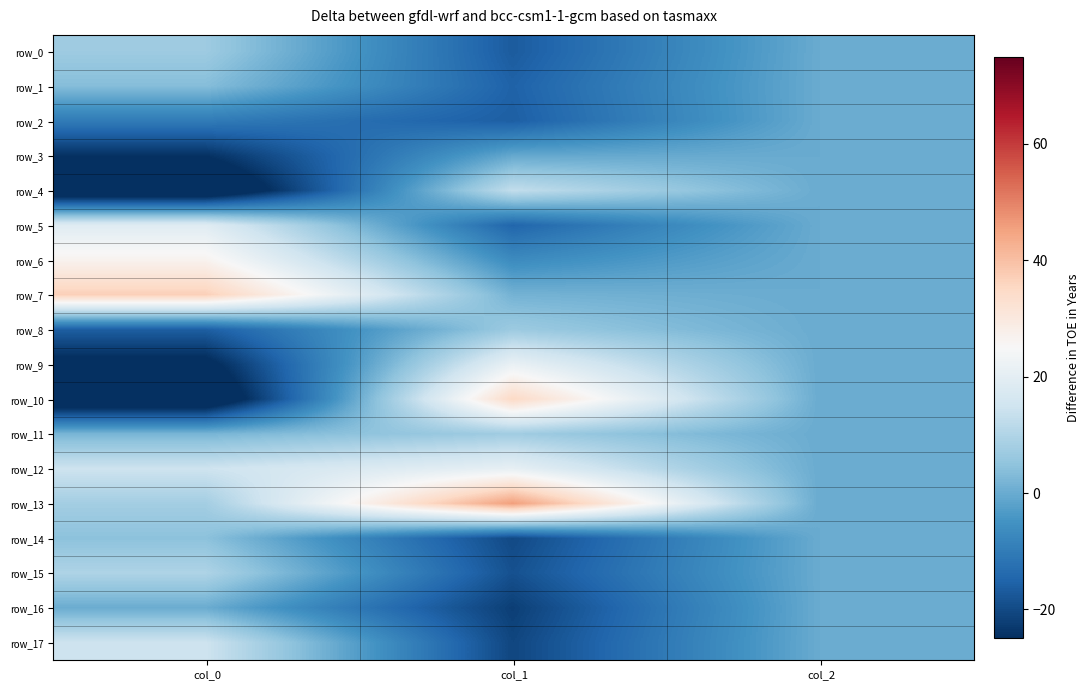

Which series changed the most between col_0 and col_2?

row_7